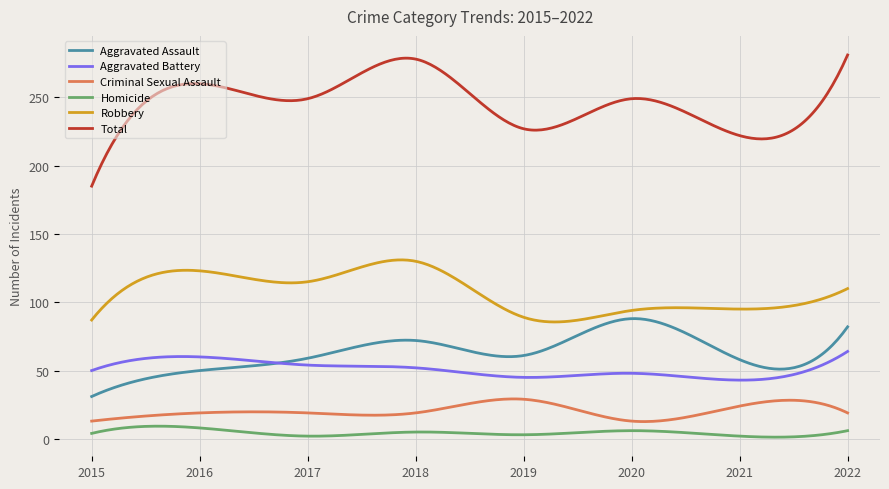

What are all the series names shown in the legend?

Aggravated Assault, Aggravated Battery, Criminal Sexual Assault, Homicide, Robbery, Total